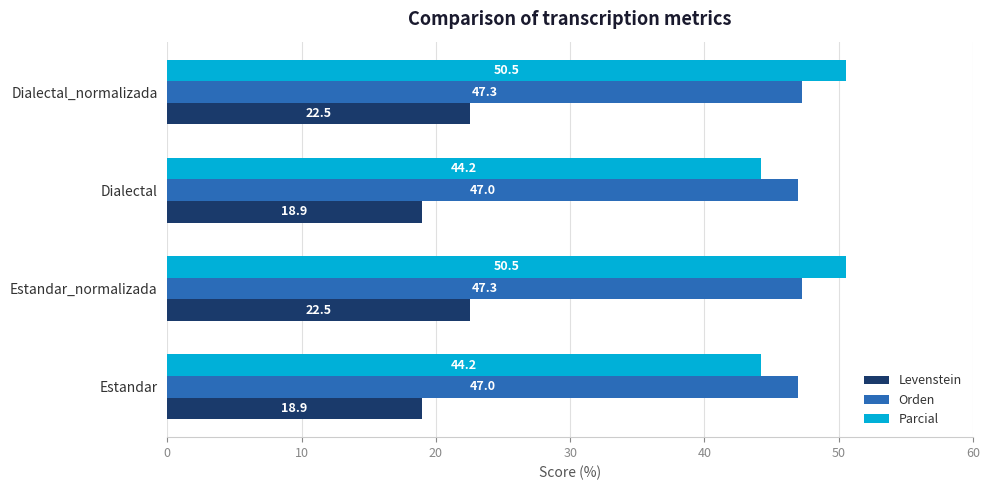

Is the value of Orden at Estandar_normalizada greater than the value of Levenstein at Estandar?

Yes